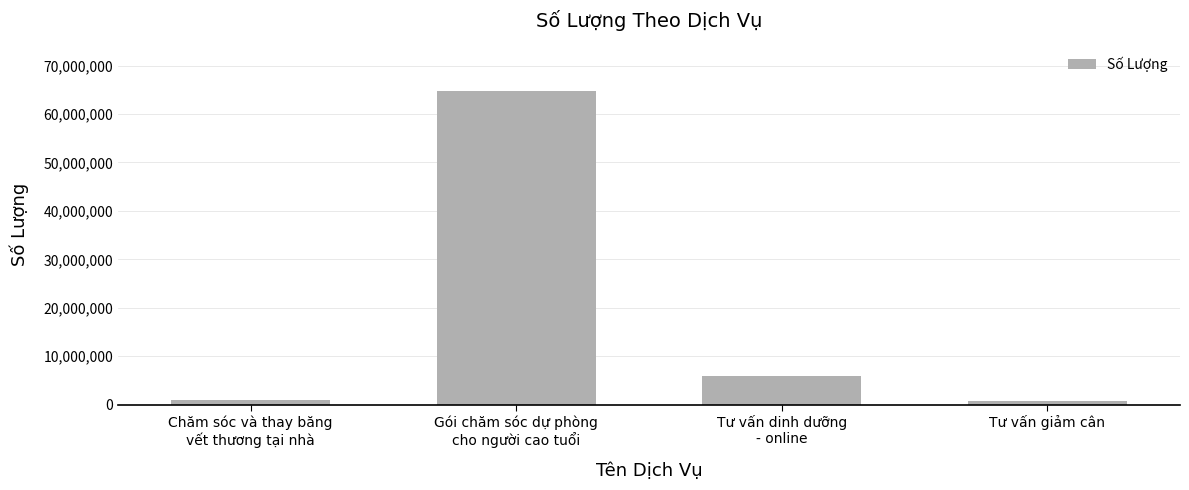

Count the number of data series in this chart.

1